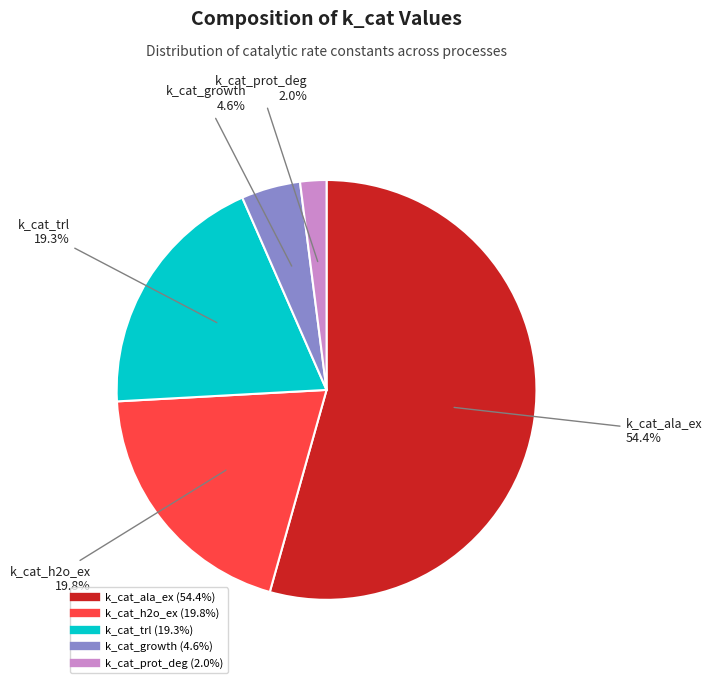

What percentage is the k_cat_trl slice, to the nearest percent?

19%